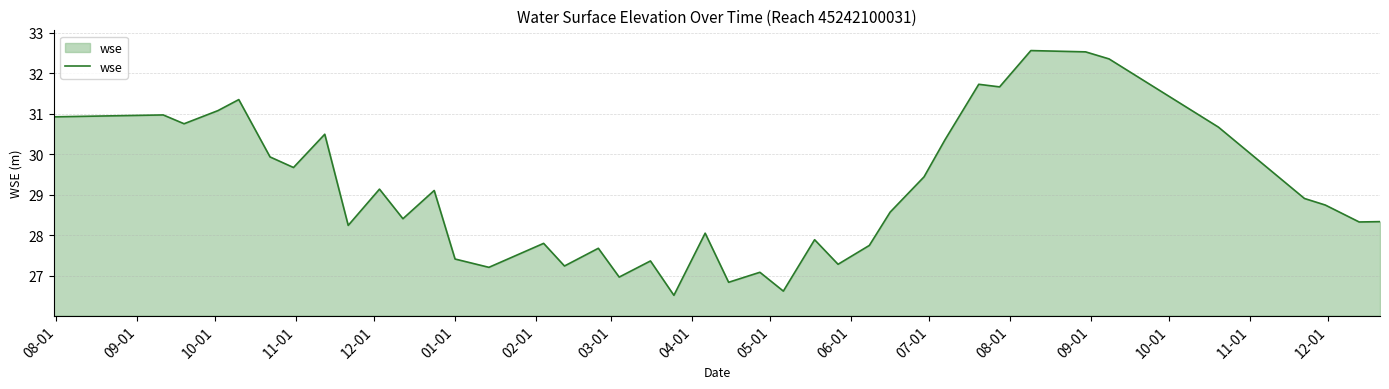

What is the difference between the maximum and minimum values?

6.0